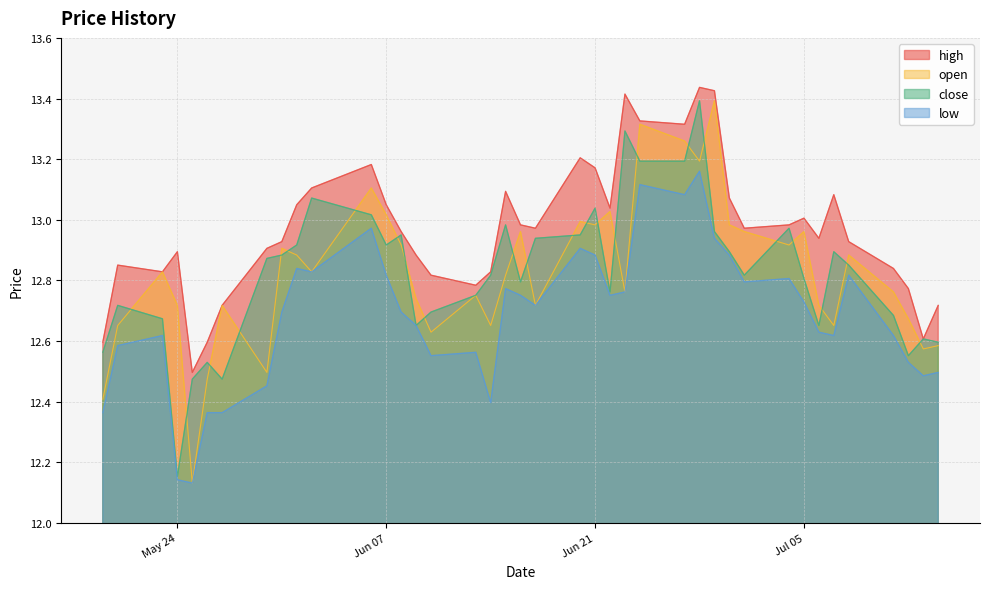

What is the average value of the close series?

12.8